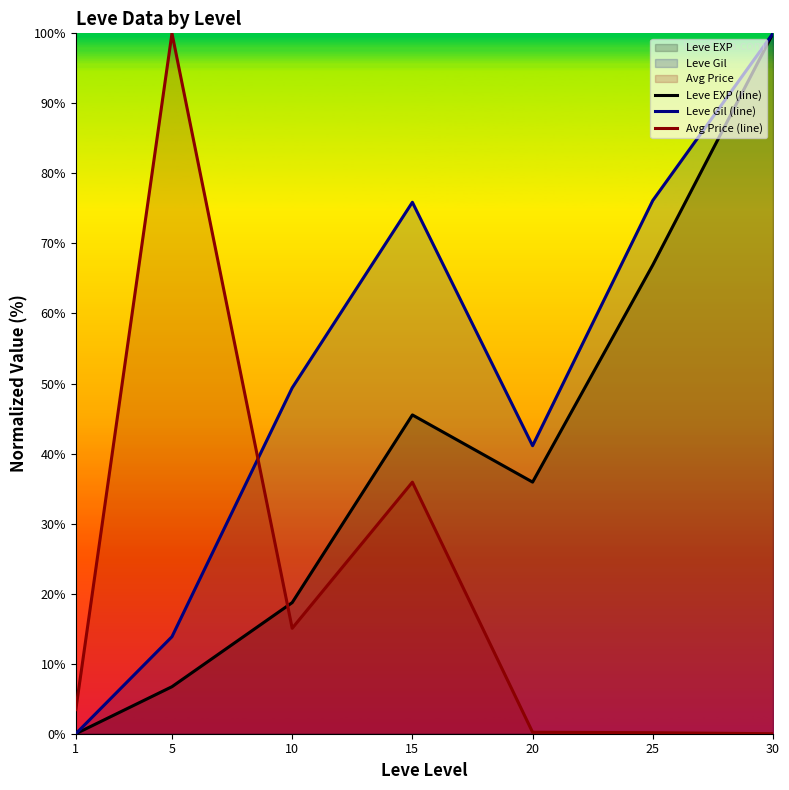

At which category is the sum across all series the highest?

30